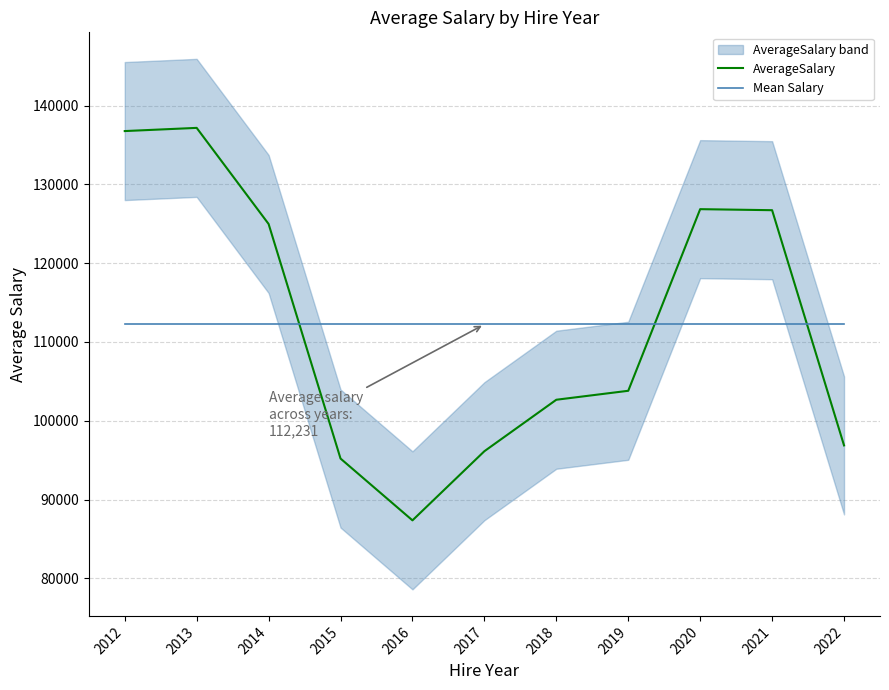

What is the average value of the AverageSalary series?

112230.7